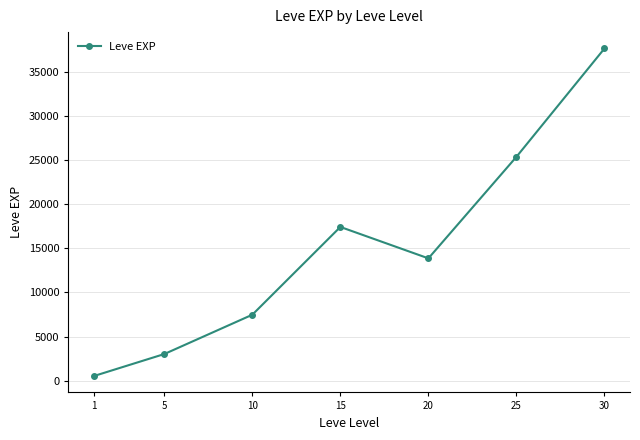

Count the number of data series in this chart.

1